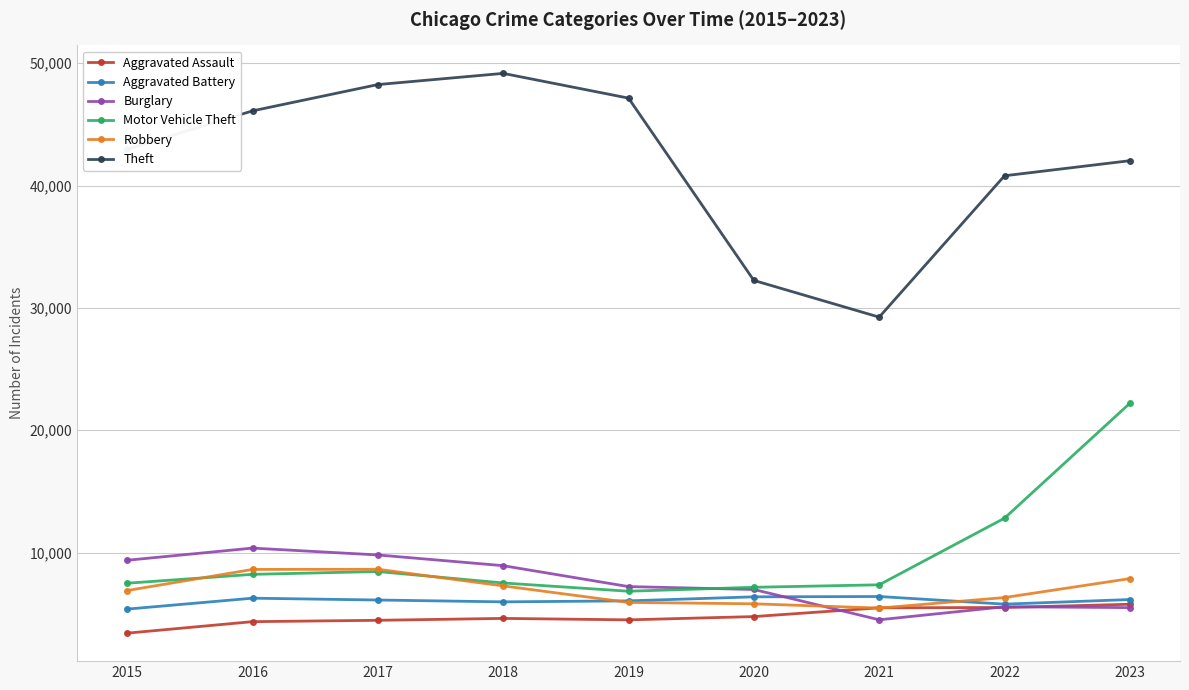

Read the Aggravated Battery value at 2016, to the nearest 100.

6300